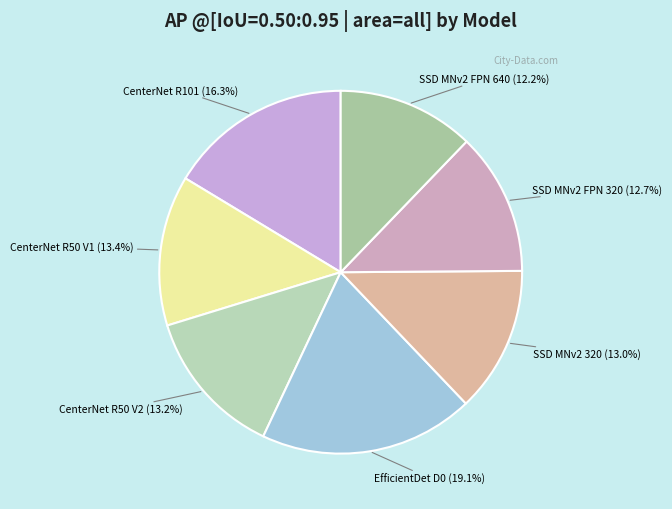

Which slice is the largest?

EfficientDet D0 (19.1%)